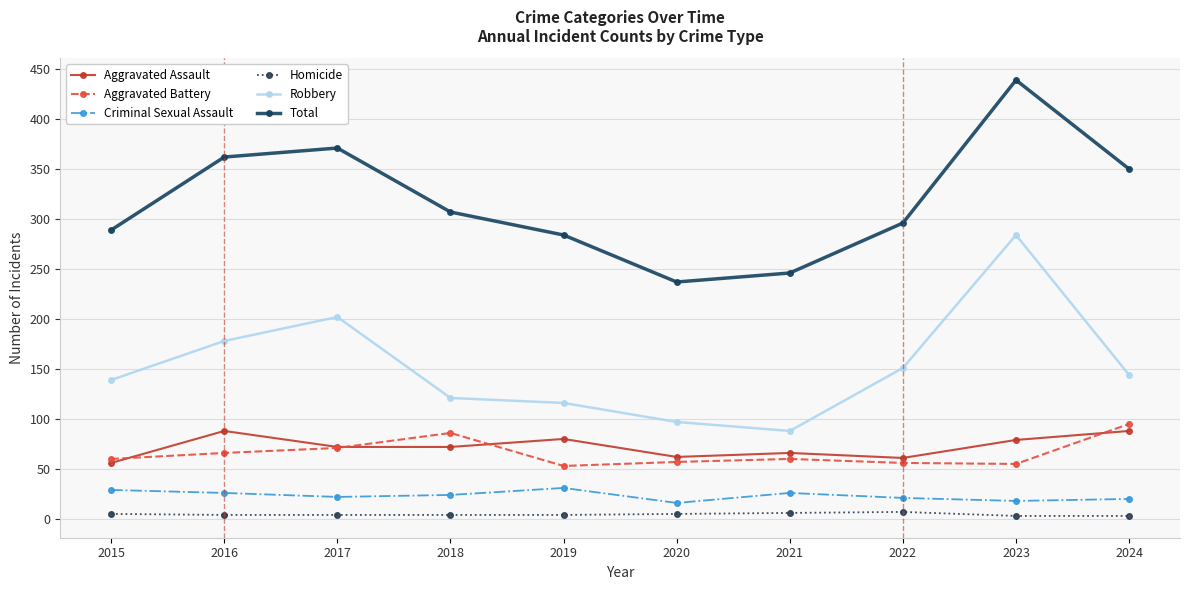

In Homicide, how many points are higher than both neighbors (excluding endpoints)?

1